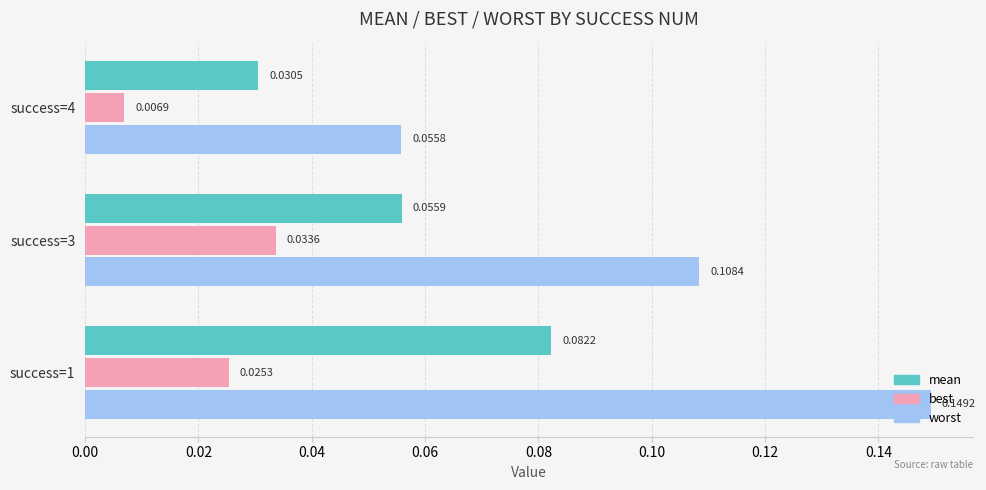

Rank the series at success=1 from lowest to highest value.

best, mean, worst